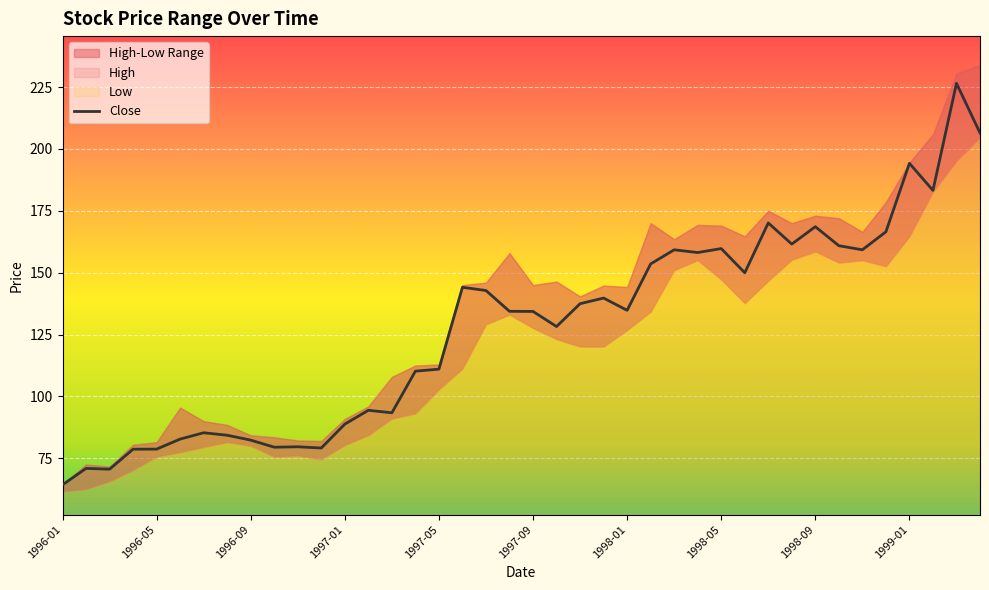

Which label corresponds to the smallest value in the chart?

1996-01